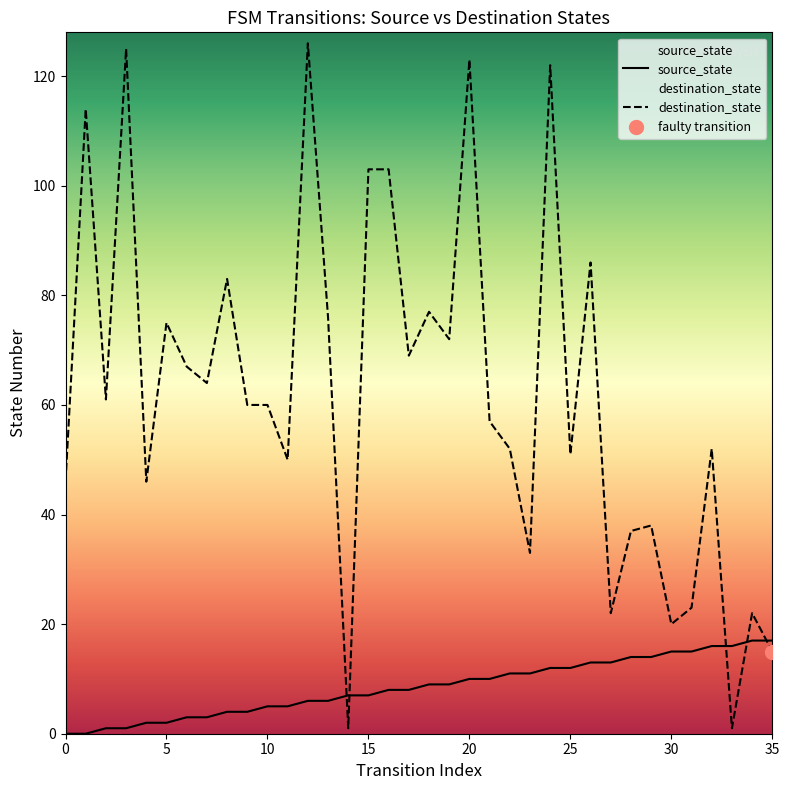

Which series contains the highest Y value?

destination_state